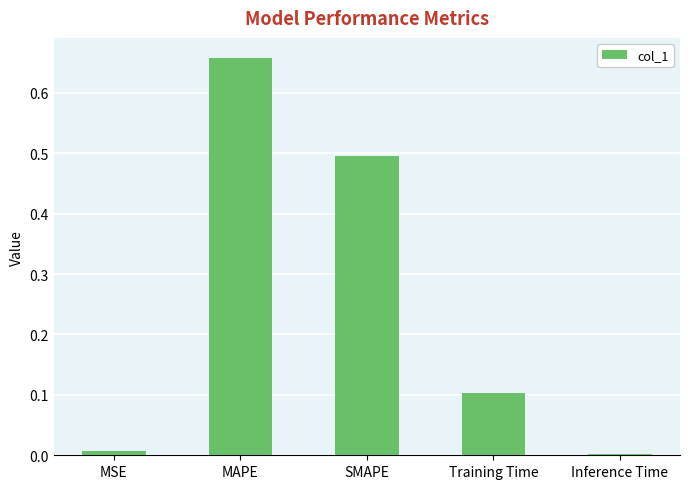

Which label corresponds to the largest value in the chart?

MAPE